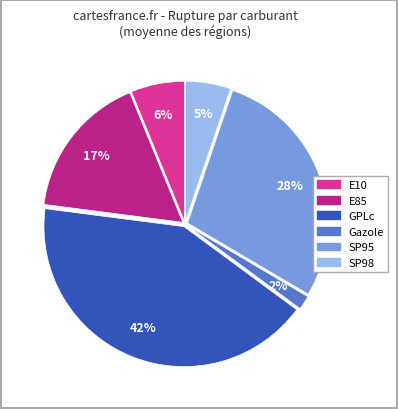

Is there a majority slice in this chart?

No